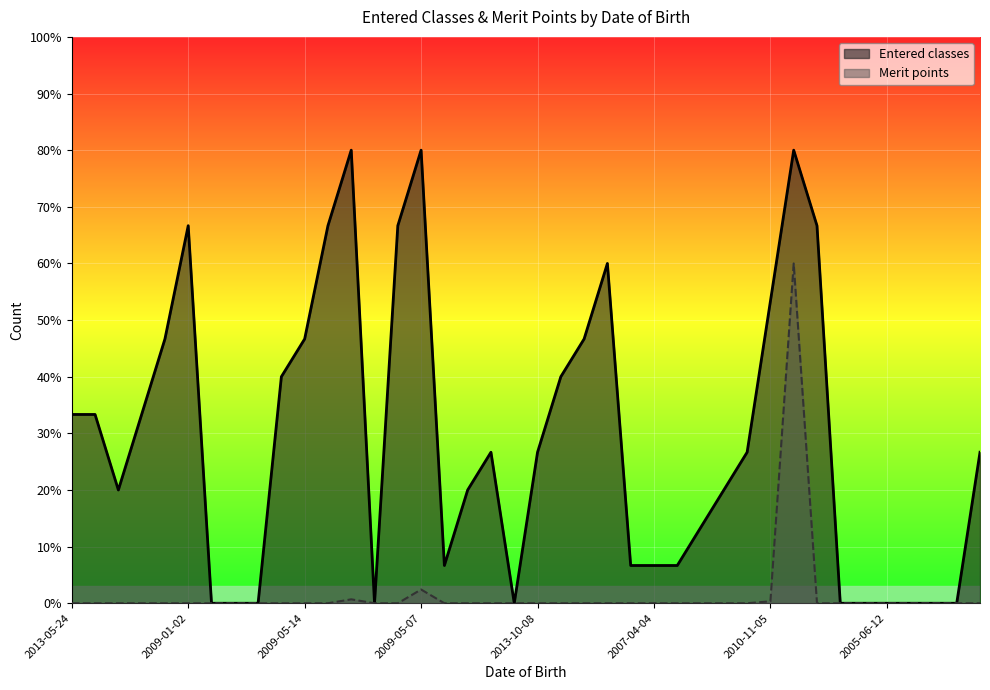

Between 2010-02-12 and 2013-01-16, which series saw the biggest shift?

Entered classes